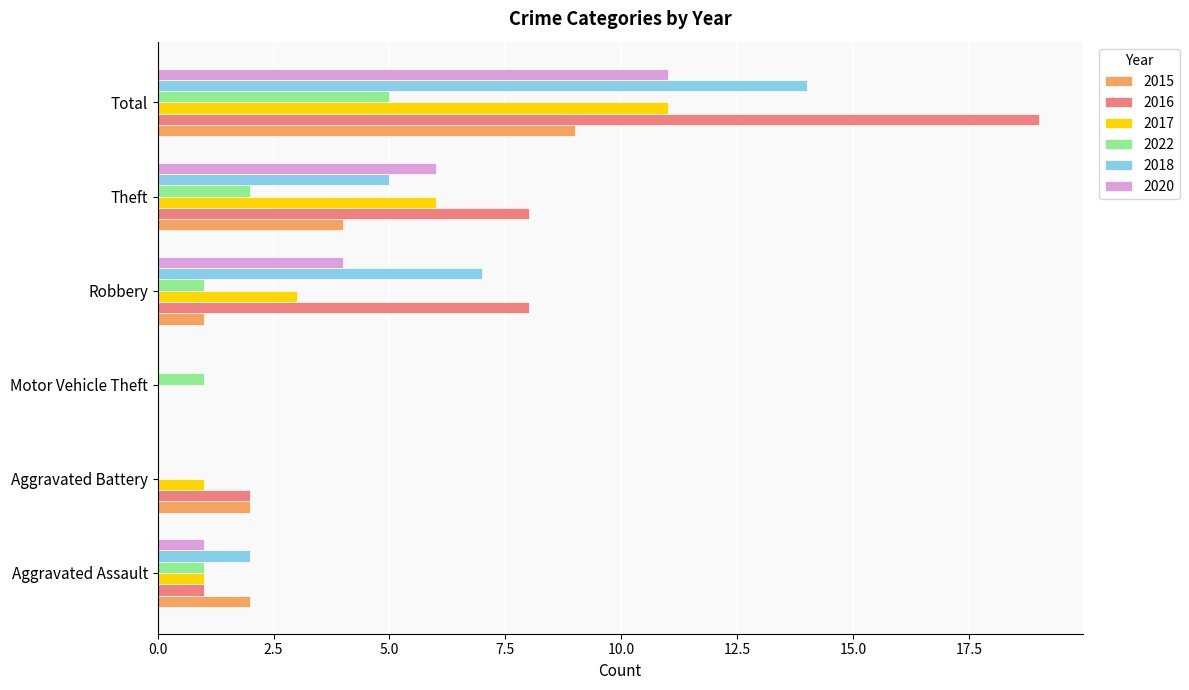

What is the approximate value of 2020 at Robbery?

4